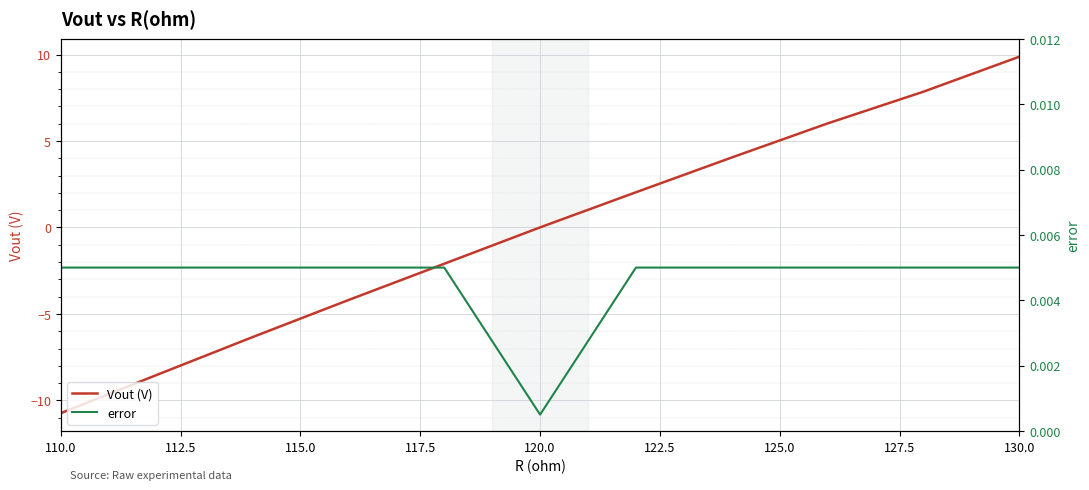

Which category has the lowest value in the Vout (V) series?

110.0